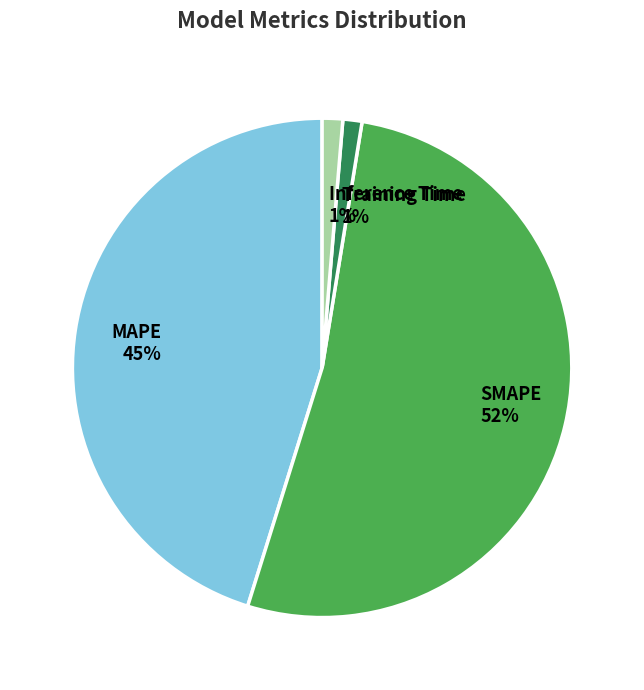

Is it true that MAPE is 52% of the pie?

False